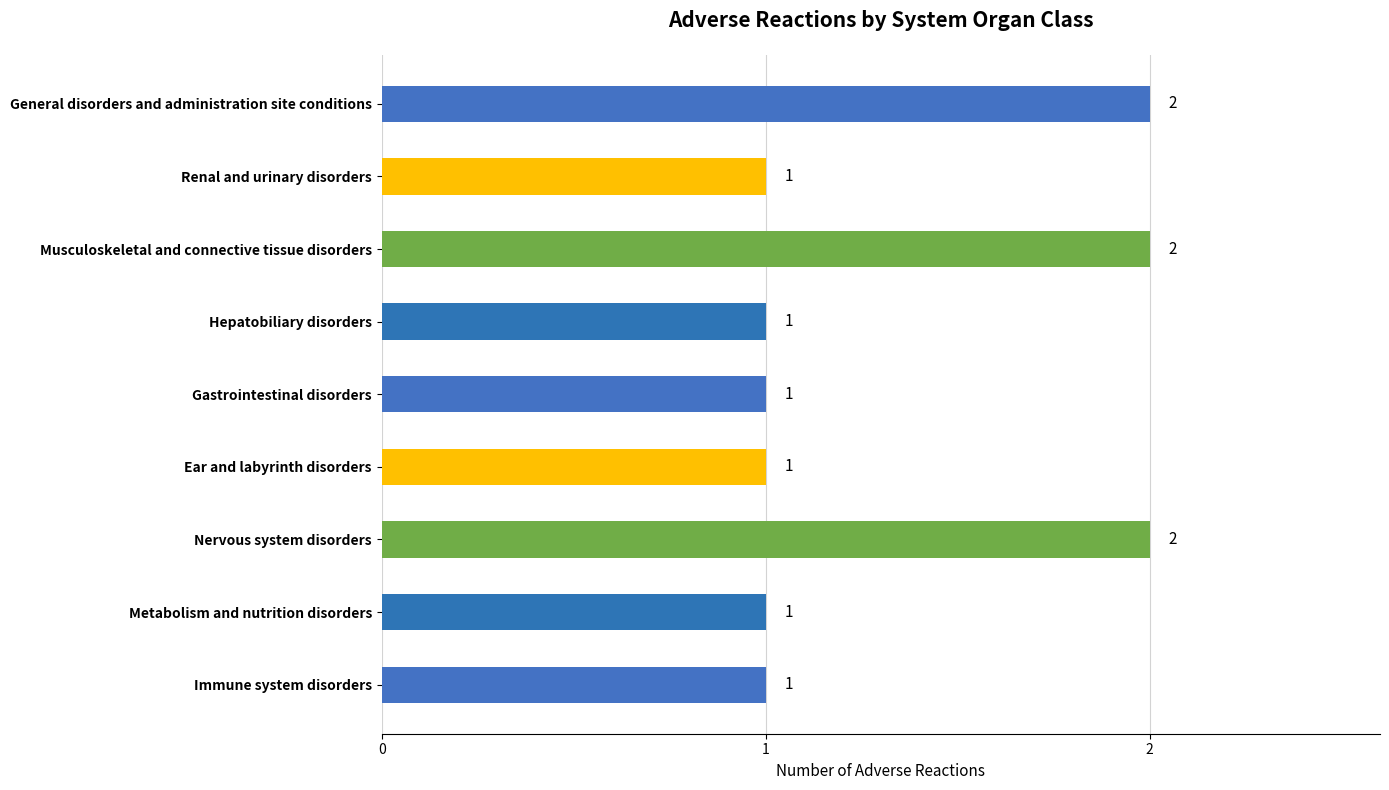

Which has a higher value, General disorders and administration site conditions or Gastrointestinal disorders?

General disorders and administration site conditions